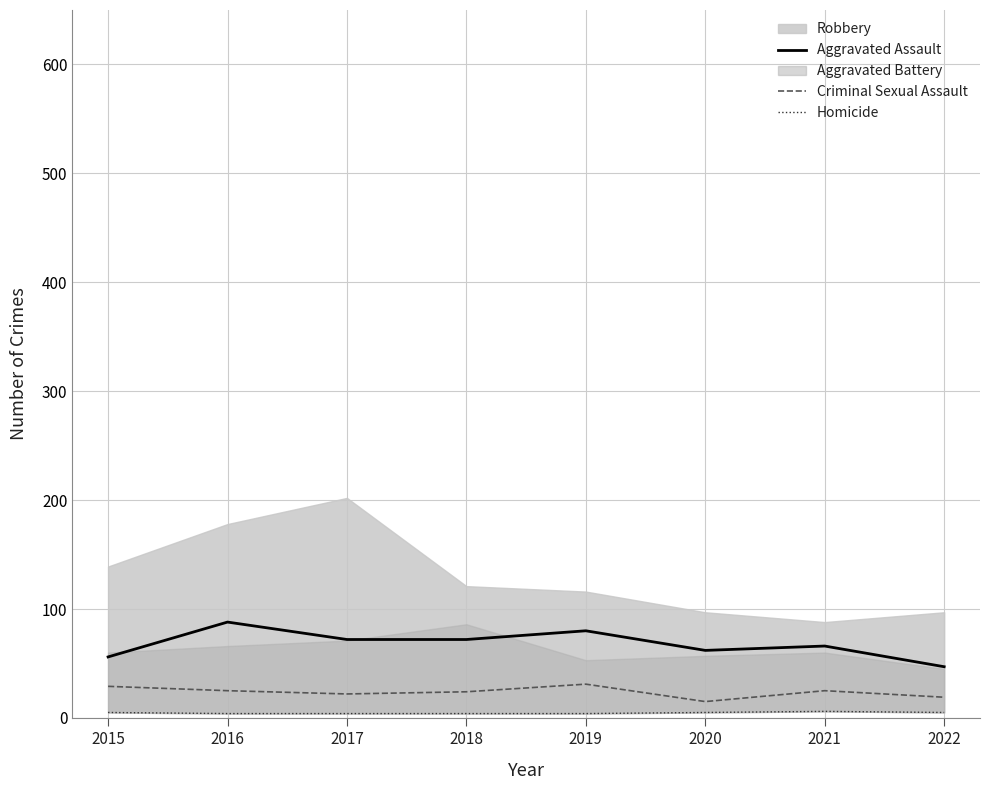

Which category has the highest value across all series?

2016